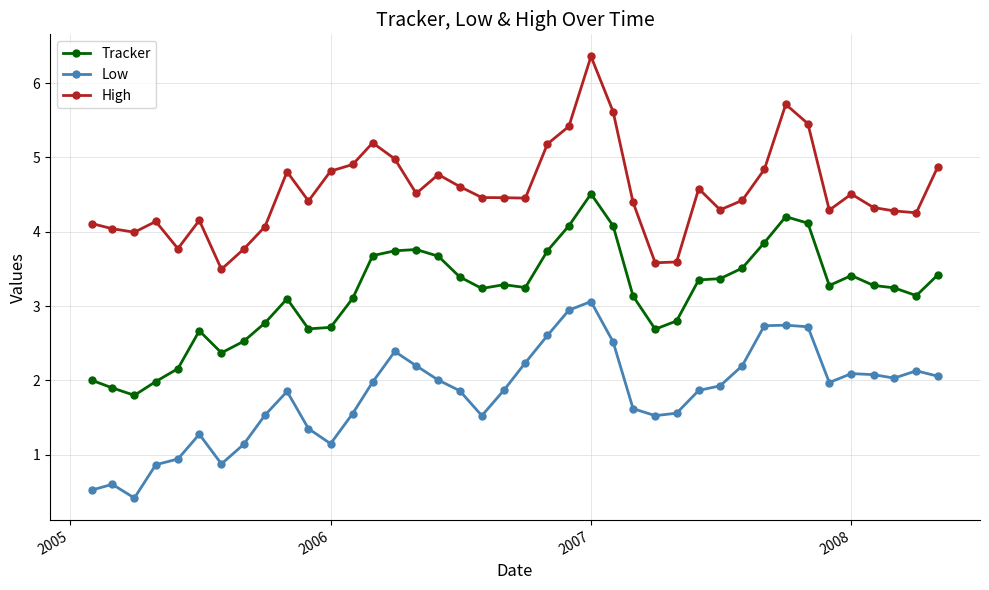

How many series are shown in this chart?

3